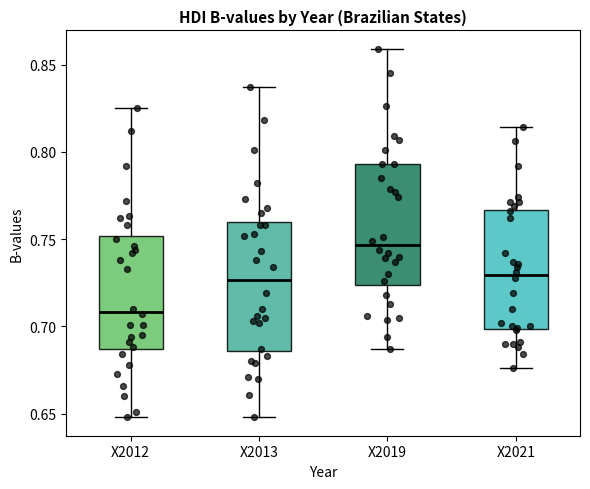

Reading left to right, read every box against the y-axis: the position of its median line, the range the box covers, and the ends of its whiskers. The values are not printed on the chart, so give them approximately, as read against the axis.

X2012: median 0.710, box 0.685 to 0.750, whiskers 0.650 to 0.825
X2013: median 0.725, box 0.685 to 0.760, whiskers 0.650 to 0.835
X2019: median 0.745, box 0.725 to 0.795, whiskers 0.685 to 0.860
X2021: median 0.730, box 0.700 to 0.765, whiskers 0.675 to 0.815